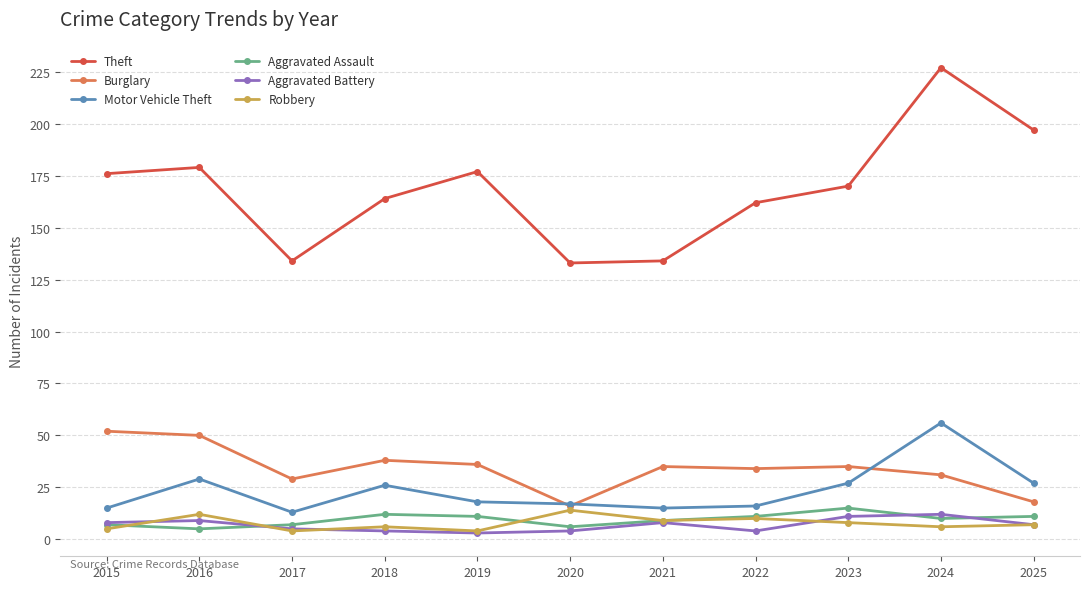

What is the difference between the Theft values at 2016 and 2025?

18